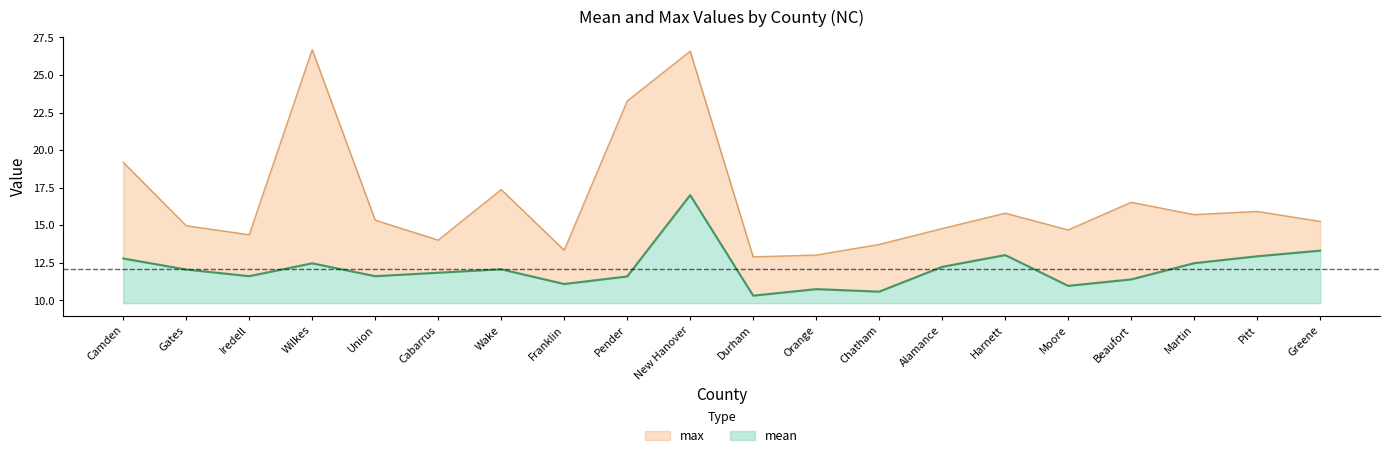

The value of max at Iredell is 21.5. True or false?

False